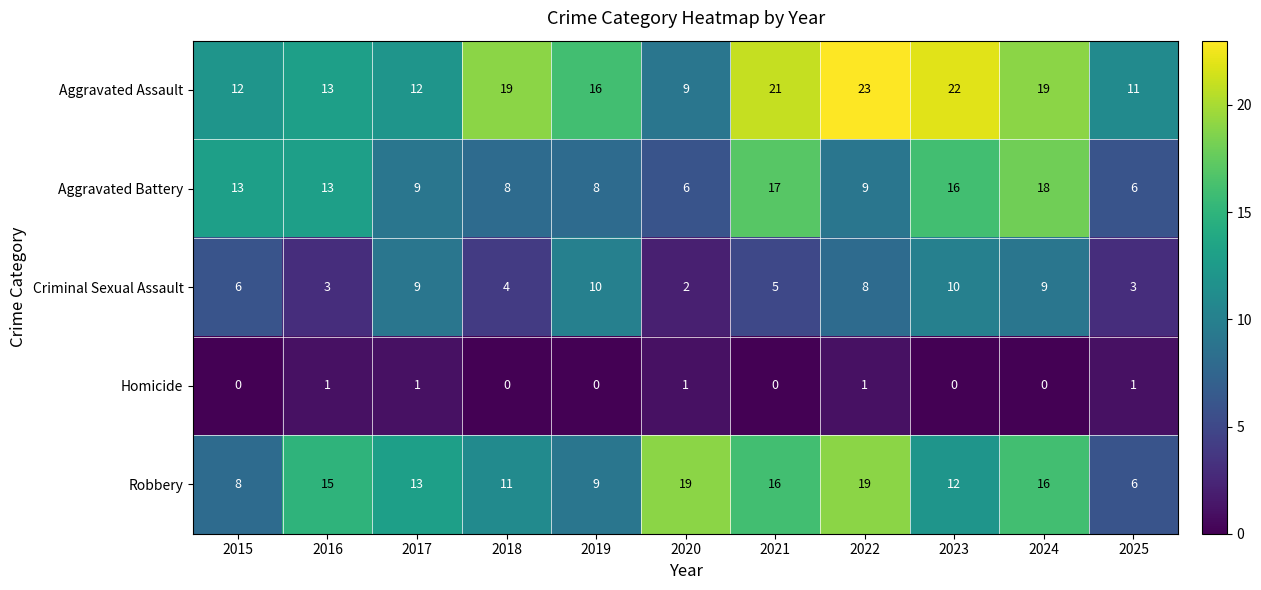

True or false: Homicide has a value of 1 at 2016.

True